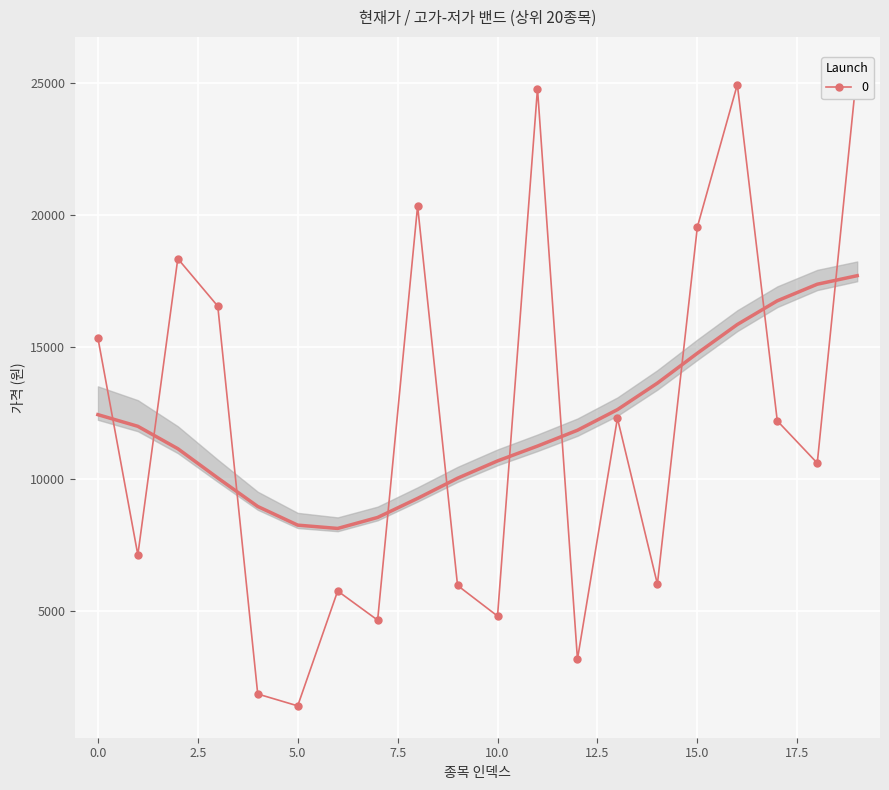

True or false: band_upper and band_lower intersect in this chart.

False